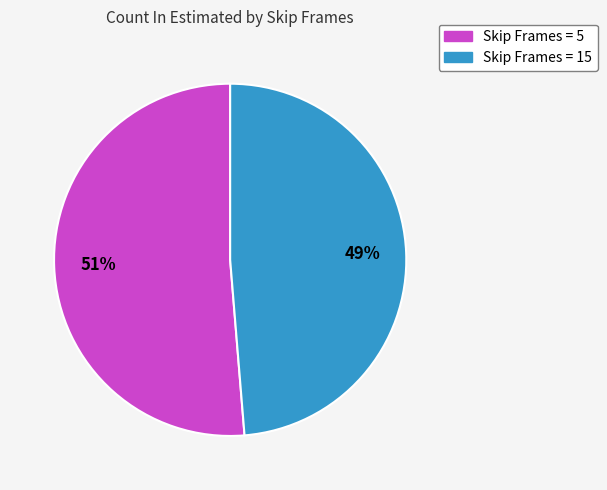

Is it true that Skip Frames = 15 is 49% of the pie?

True